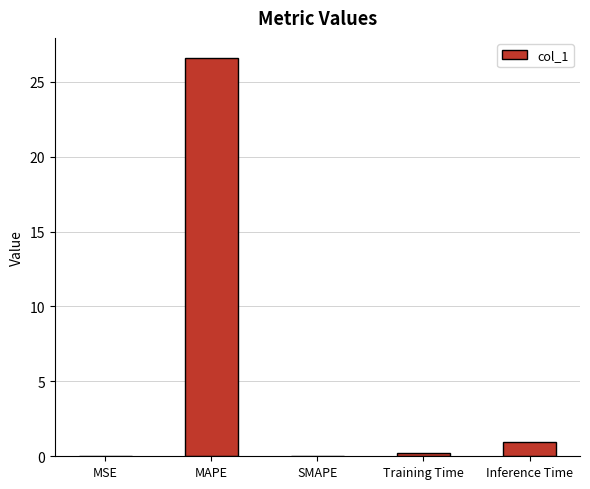

What is the maximum value shown in the chart?

26.6